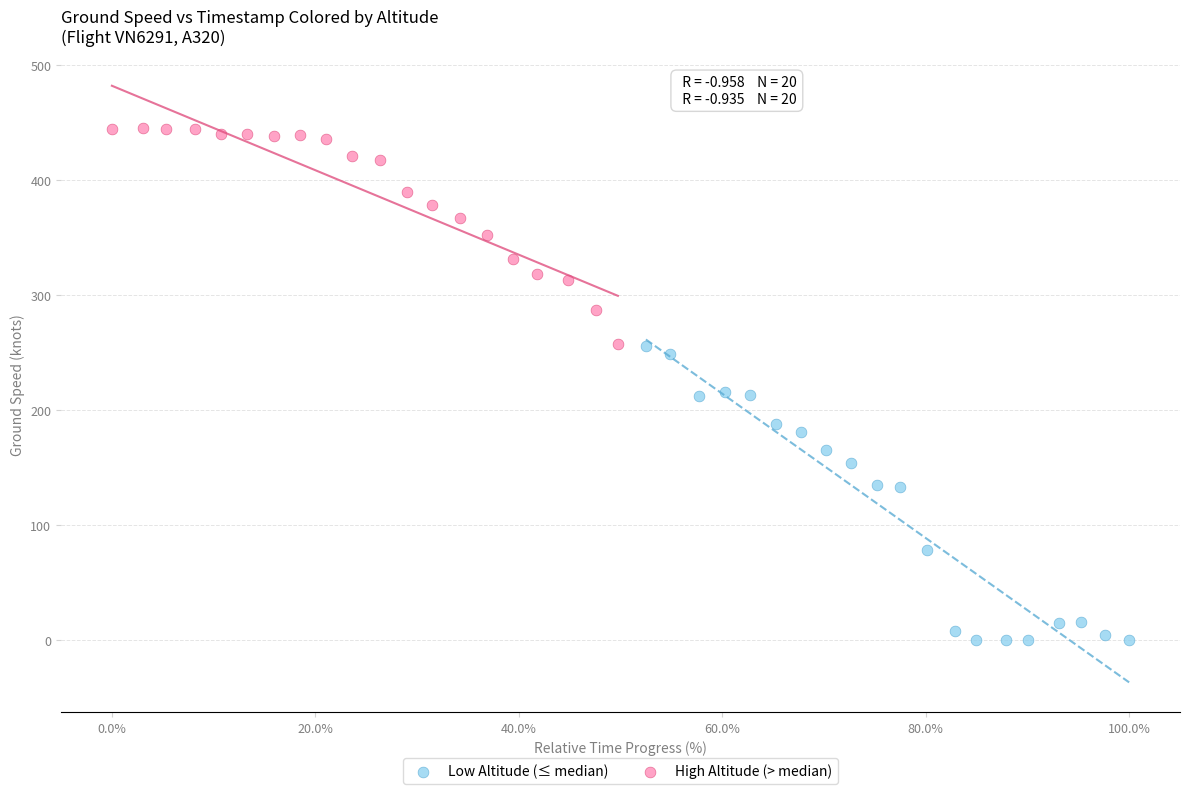

Which series has the largest Y range (max minus min)?

Low Altitude (≤ median)